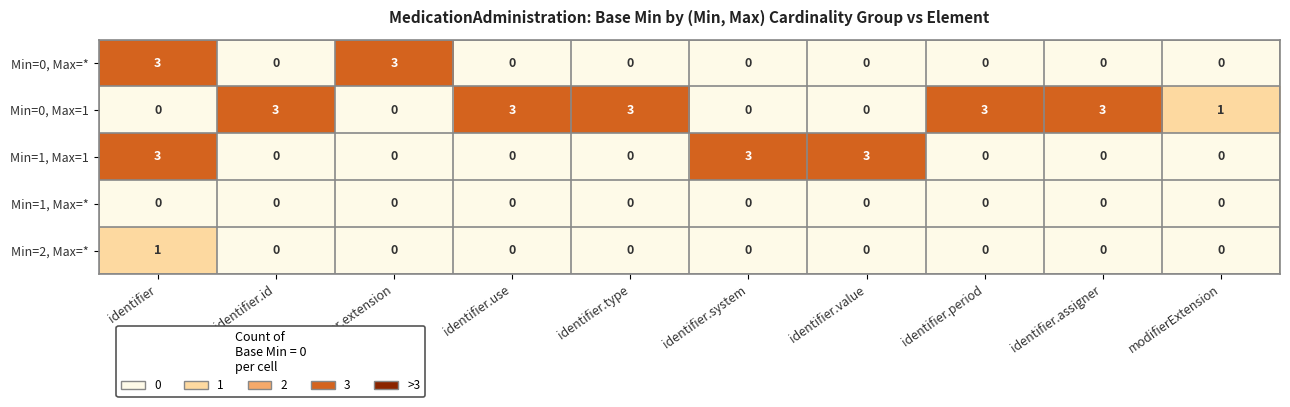

The value of Min=0, Max=* at identifier.assigner is 0. True or false?

True